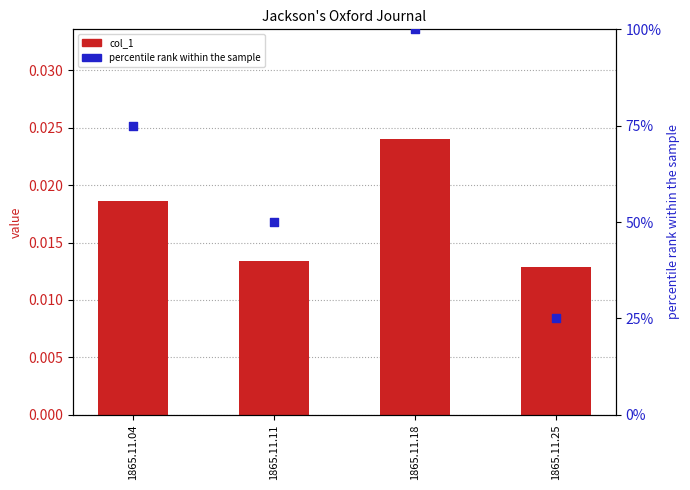

What are all the series names shown in the legend?

col_1, percentile rank within the sample